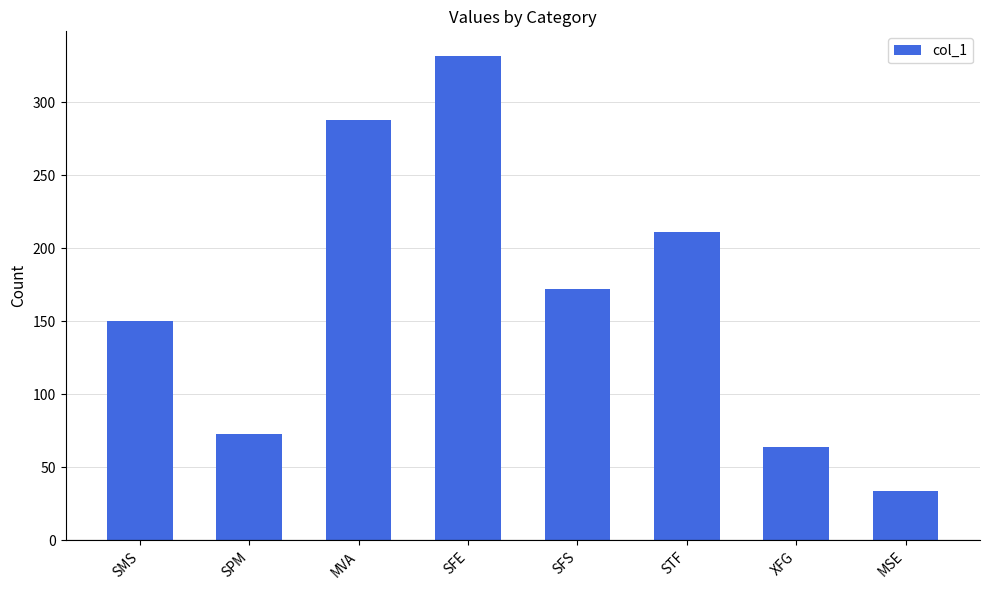

What is the approximate value at SPM?

73